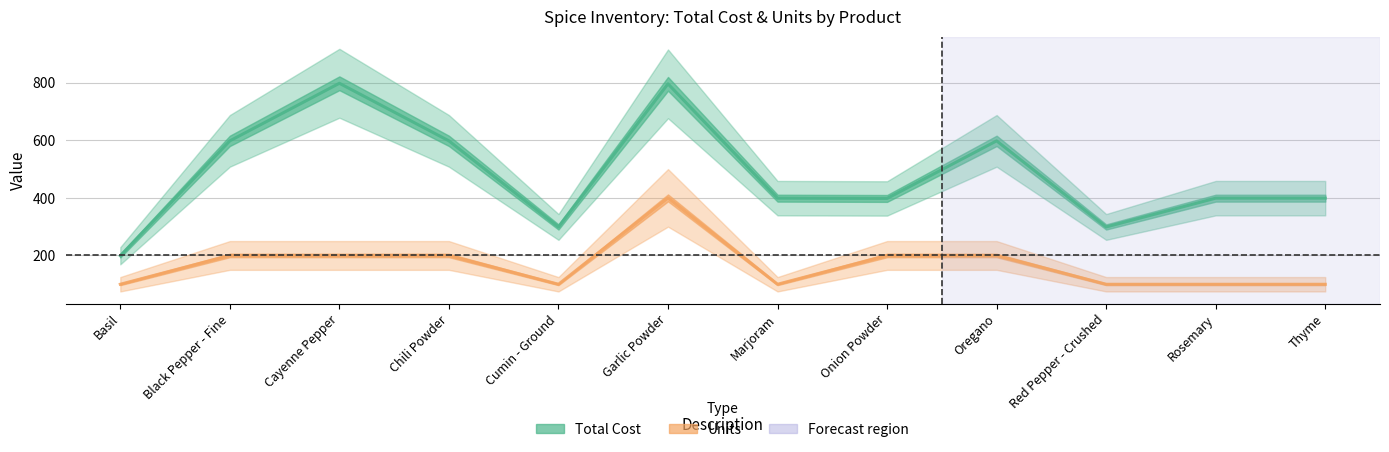

Which category has the highest value in the Total Cost series?

Cayenne Pepper